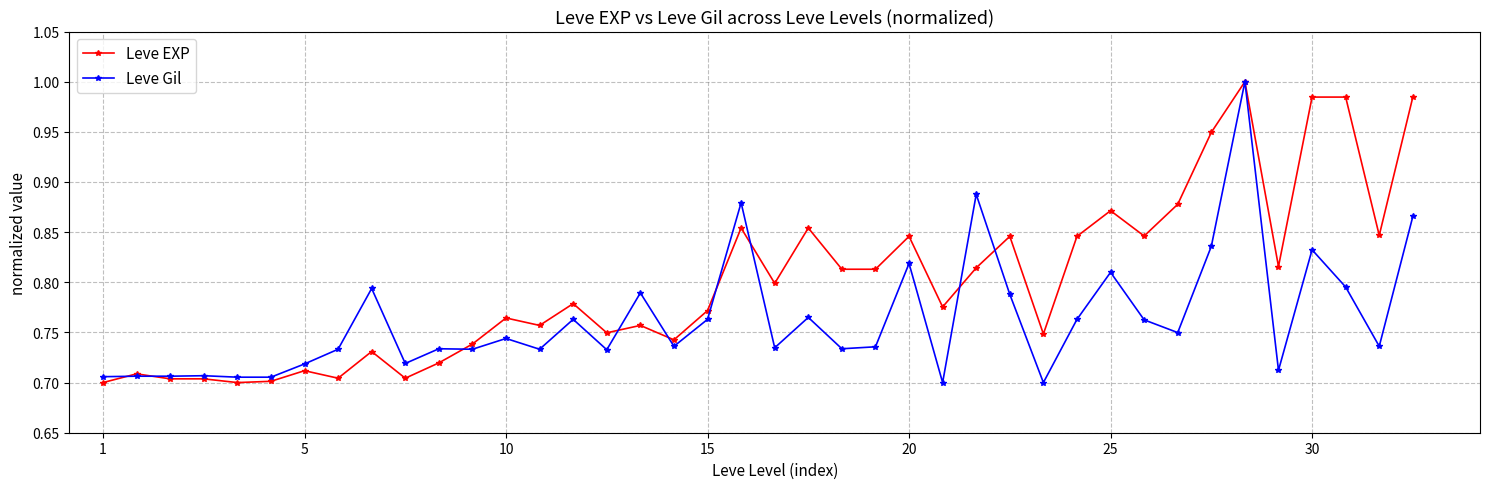

At how many categories does at least one series exceed 0?

40